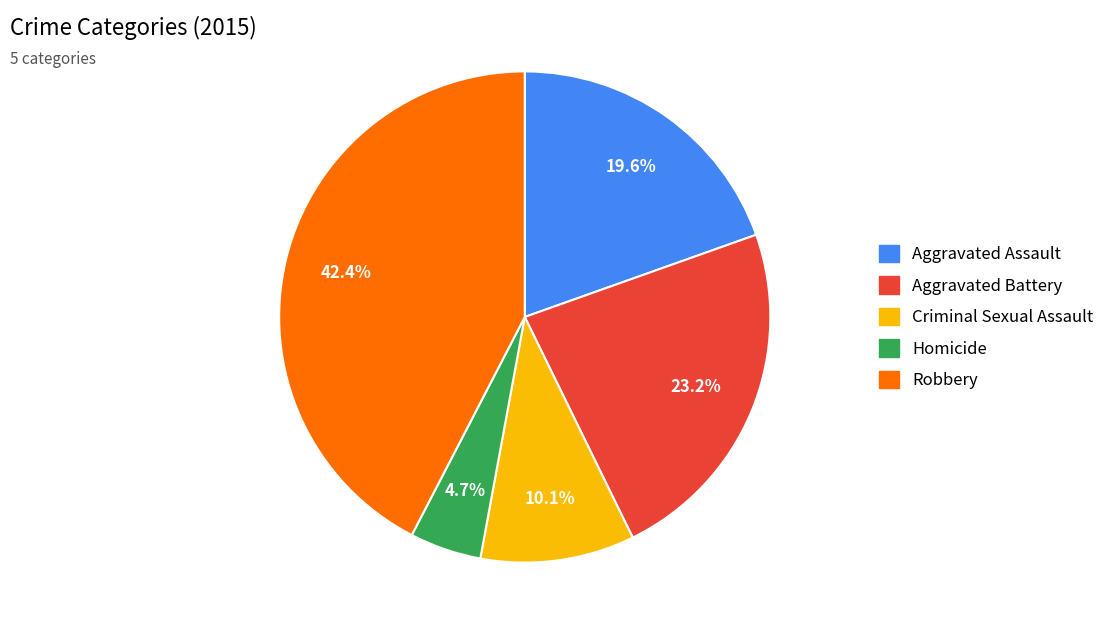

True or false: Robbery accounts for 42% of the total.

True